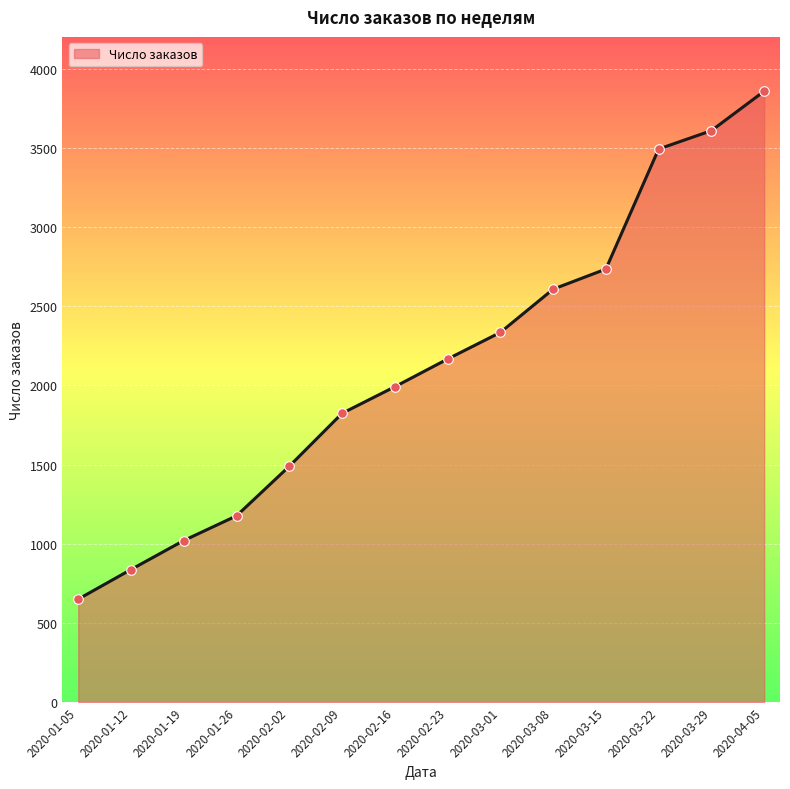

Between 2020-03-15 and 2020-01-19, which is larger?

2020-03-15